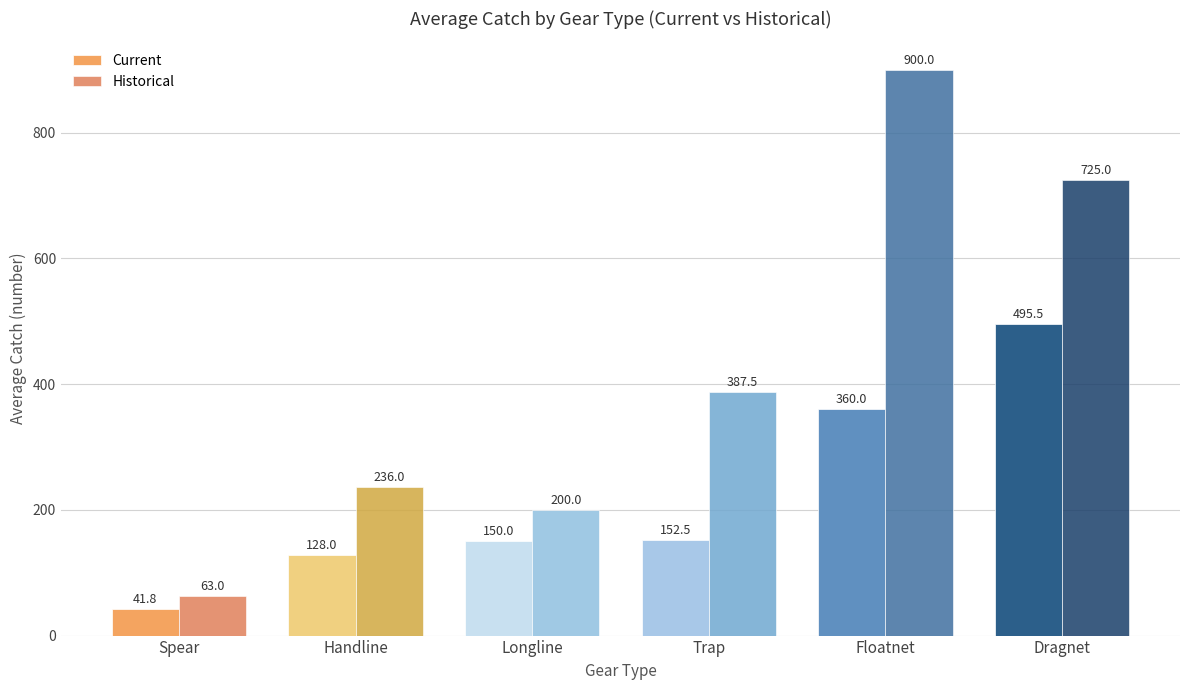

Rank the series by their maximum value, from highest to lowest.

Historical, Current